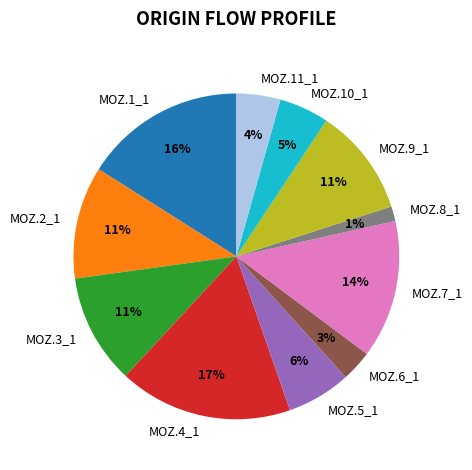

To the nearest percent, what is the difference between the largest and smallest slice percentages?

16%